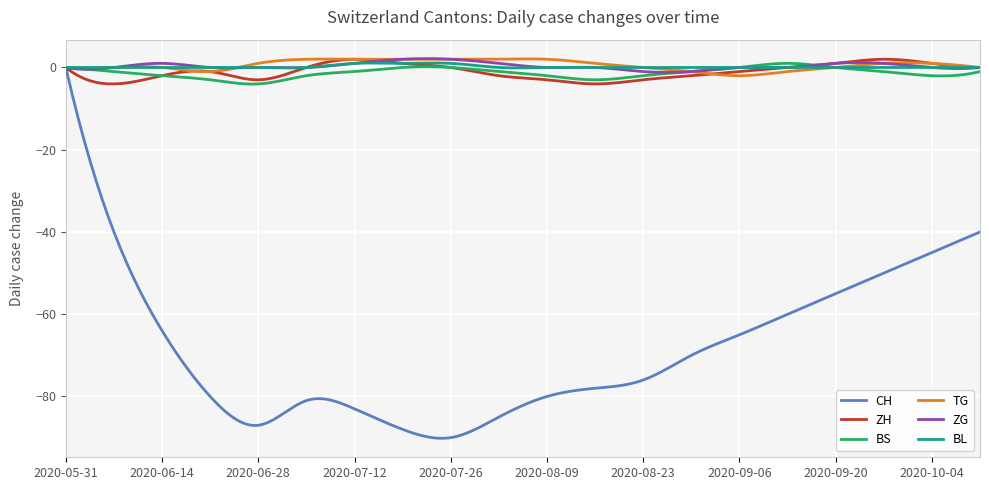

What is the smallest value displayed?

-90.2